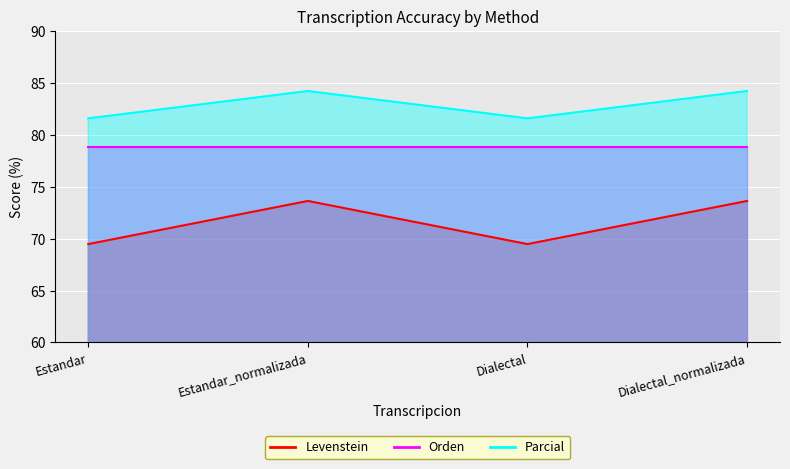

In Parcial, how many points are lower than both neighbors (excluding endpoints)?

1